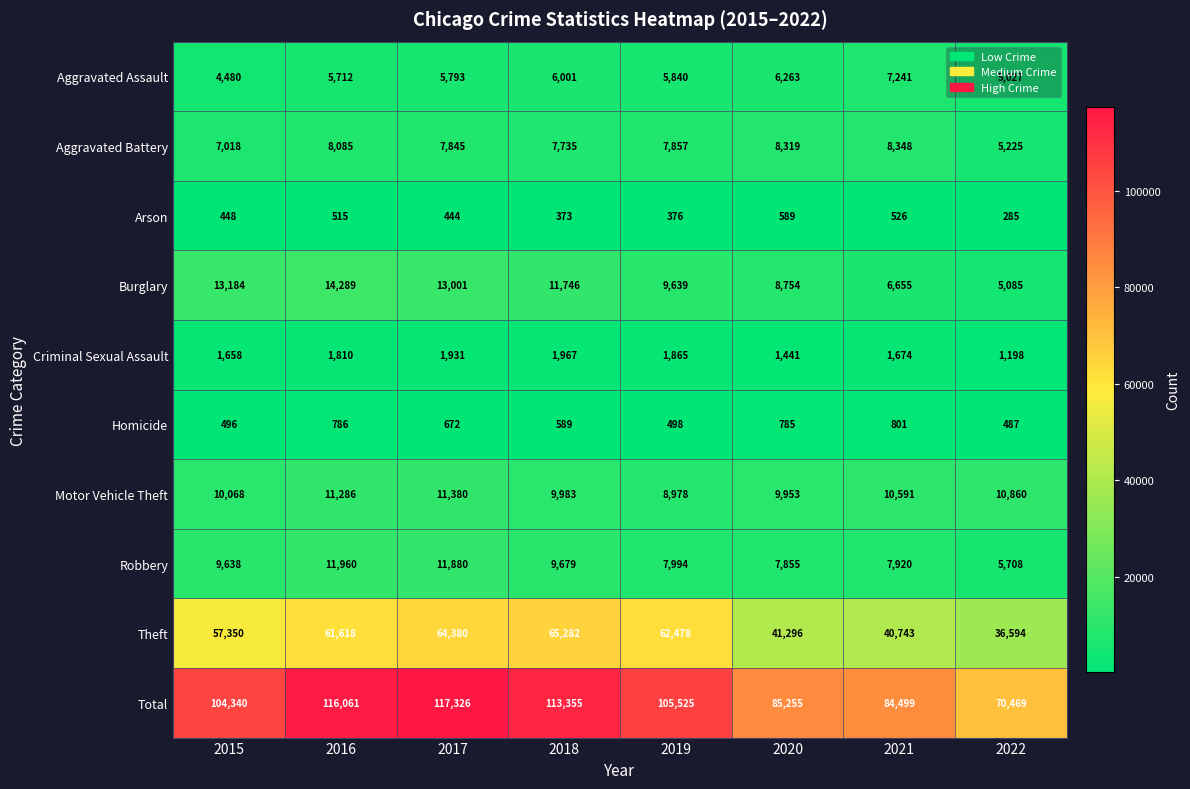

Which series has the largest range (max minus min)?

Total